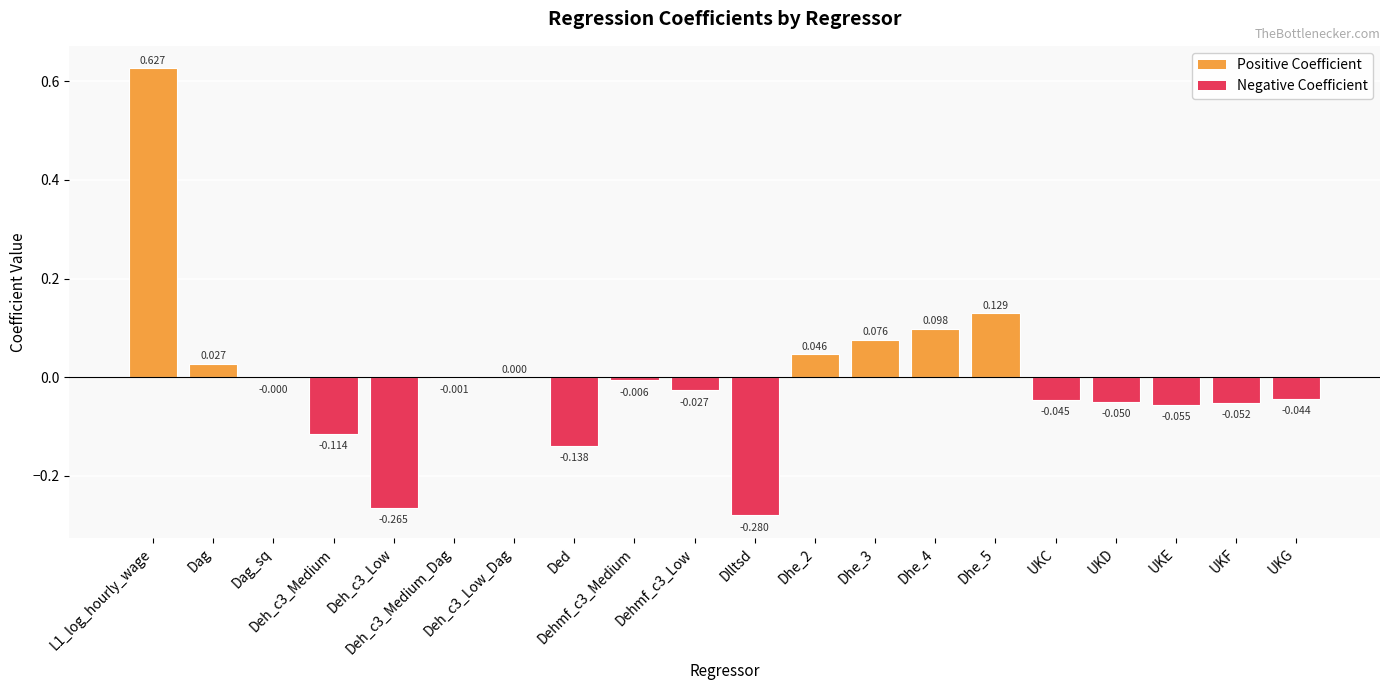

List the labels in order of value, smallest first.

Dlltsd, Deh_c3_Low, Ded, Deh_c3_Medium, UKE, UKF, UKD, UKC, UKG, Dehmf_c3_Low, Dehmf_c3_Medium, Deh_c3_Medium_Dag, Dag_sq, Deh_c3_Low_Dag, Dag, Dhe_2, Dhe_3, Dhe_4, Dhe_5, L1_log_hourly_wage